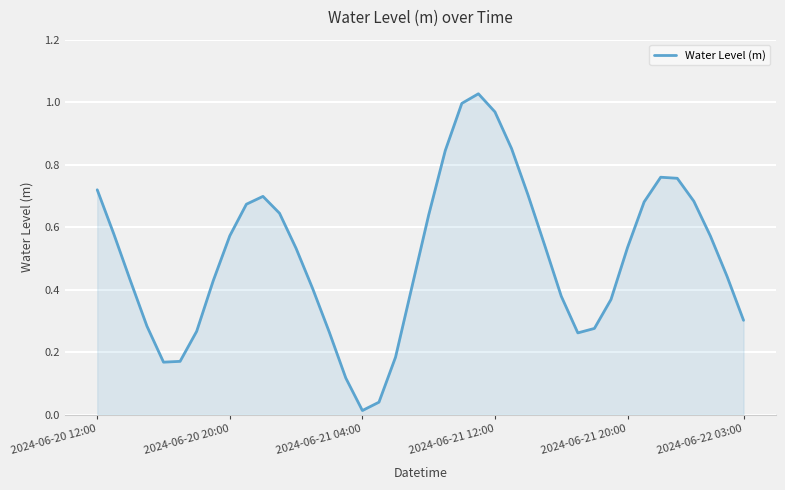

How many lines are shown in the chart?

1